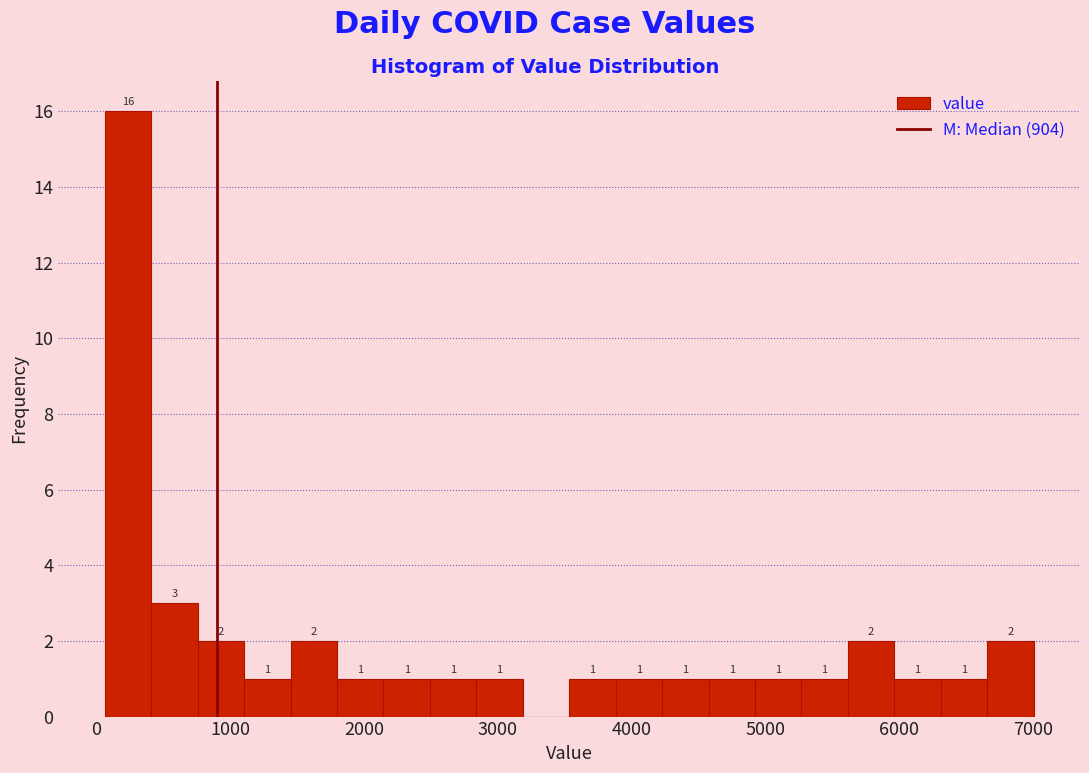

Around what value on the x-axis is the tallest bar? Give the approximate position of its centre, as read against the axis.

200